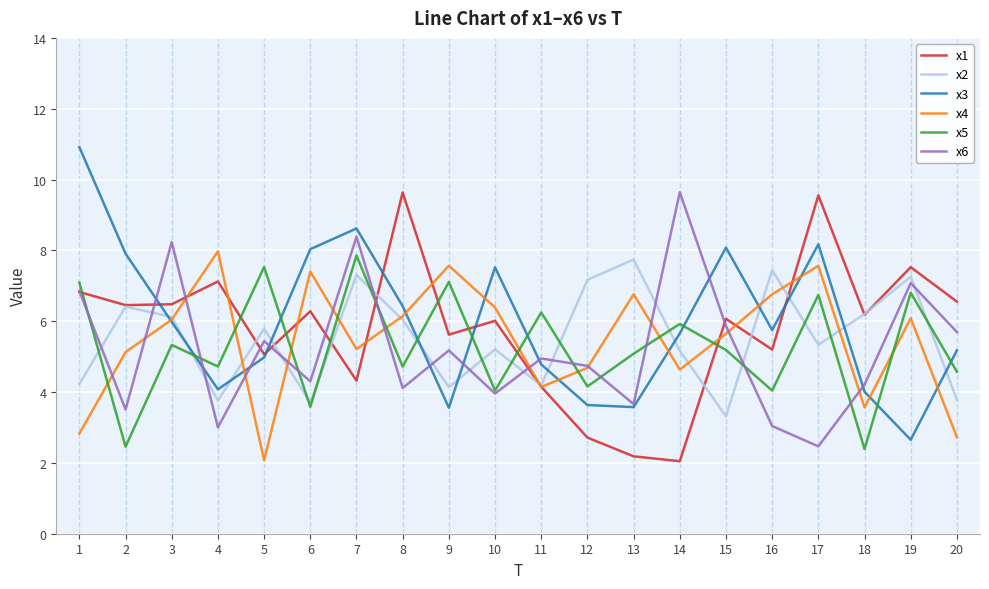

What is the maximum value for x2?

7.7